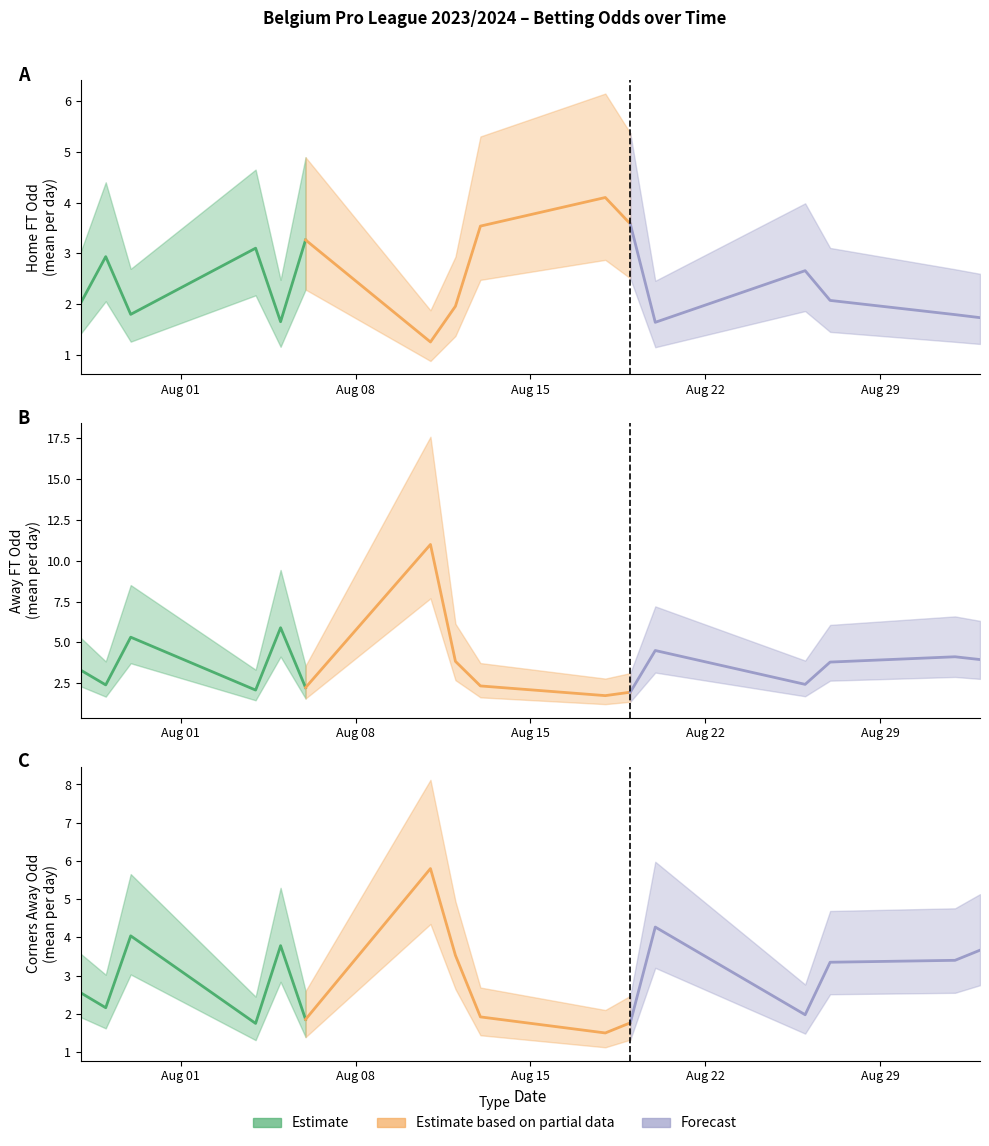

What is the value of the Odd_A_FT point at the 29th from the left?

4.4